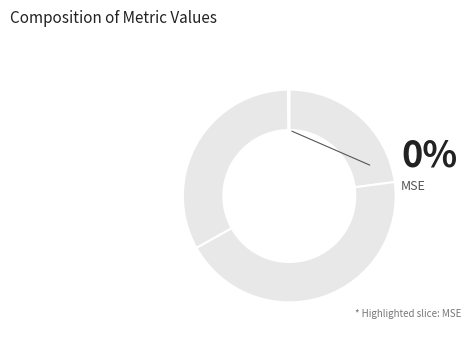

How many segments does this pie chart have?

5